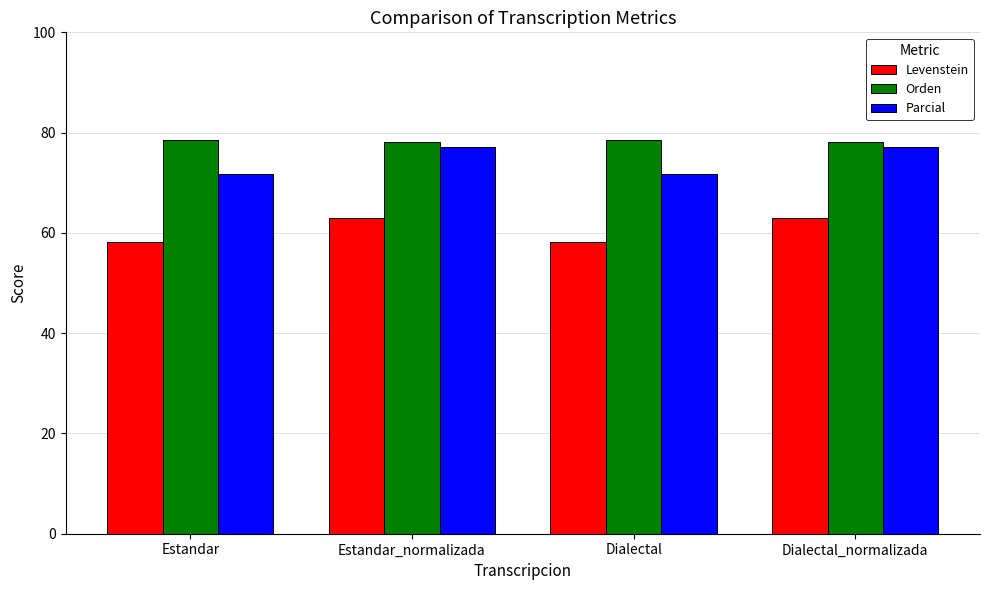

The value of Orden at Dialectal is 78.5. True or false?

True